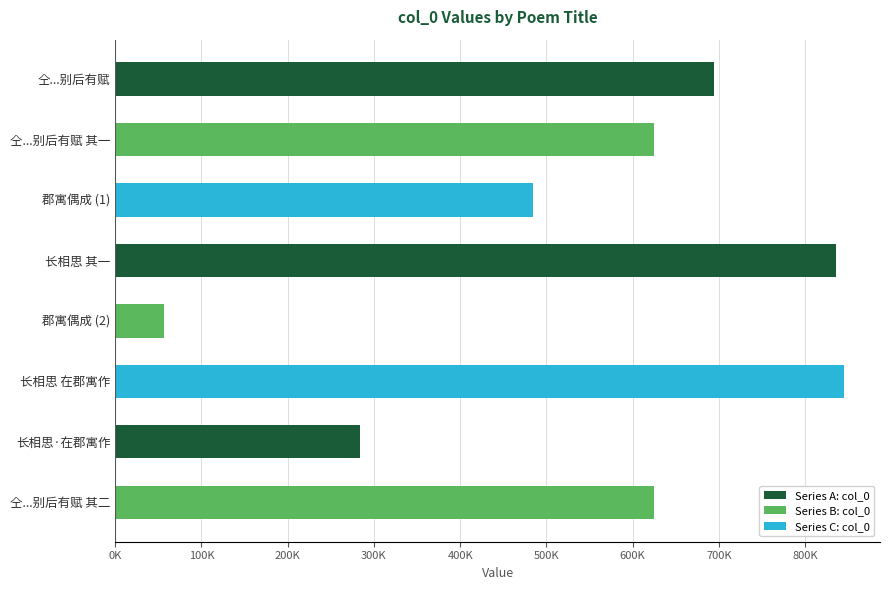

What is the difference between the maximum and second lowest values?

560211